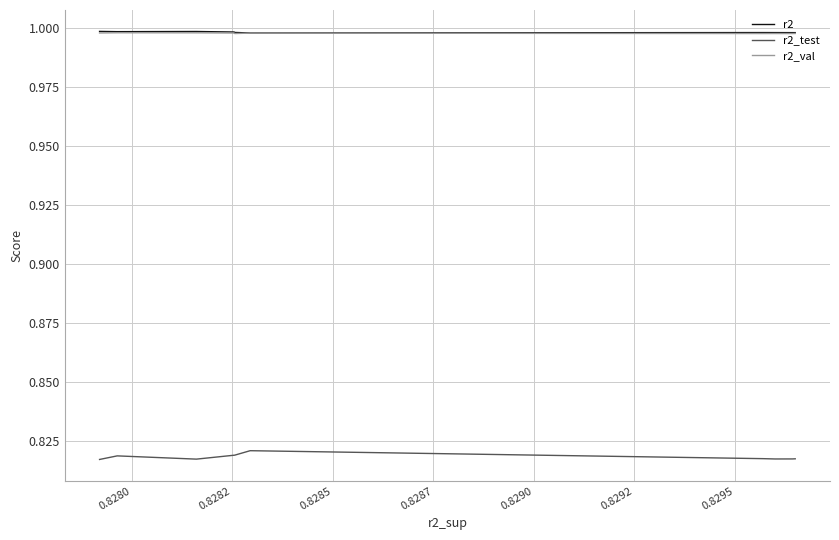

Which series has the largest range (max minus min)?

r2_test